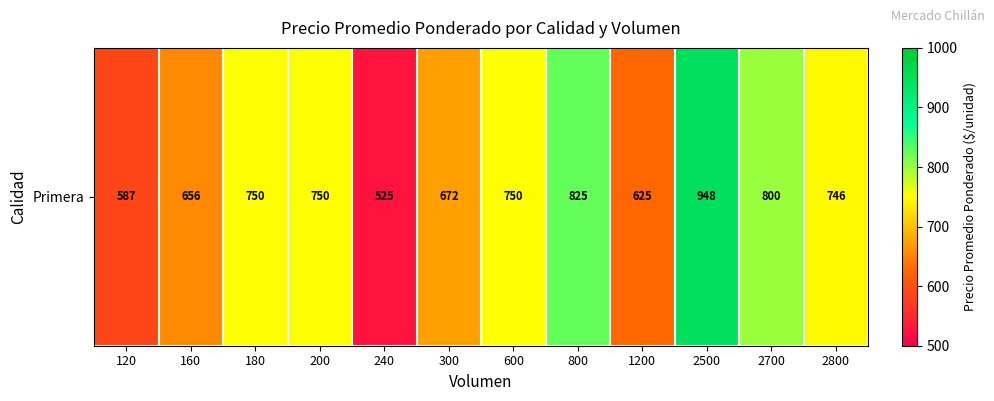

At which label does the data first exceed 750?

800